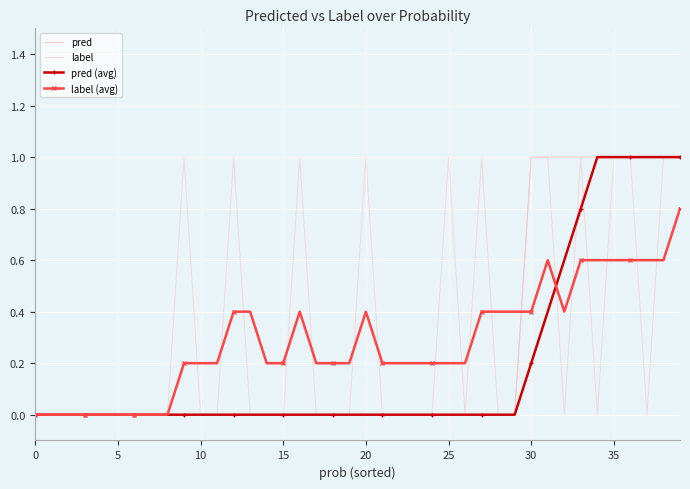

What is the maximum value shown in the chart?

1.0